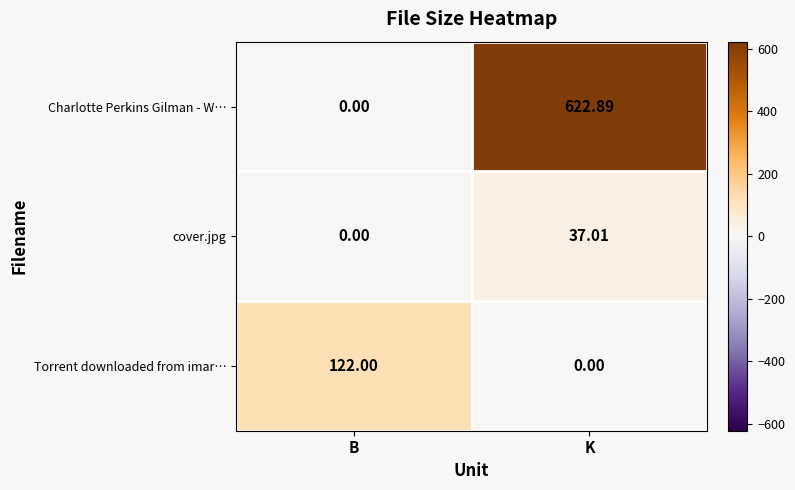

Which series has the largest range (max minus min)?

Charlotte Perkins Gilman - W…